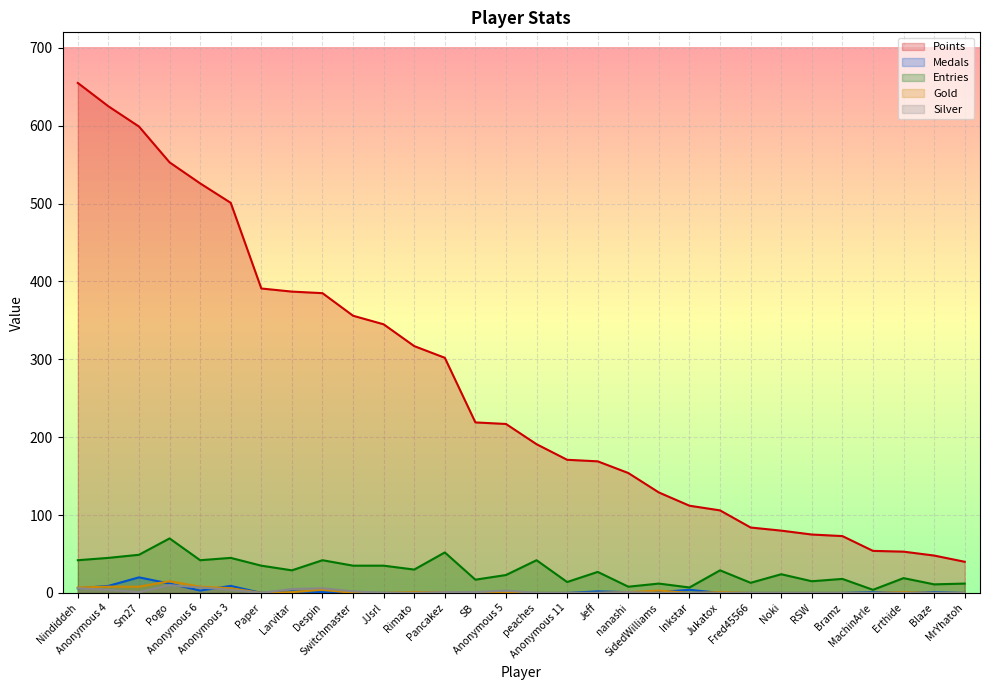

What is the total value across all series at Larvitar?

424